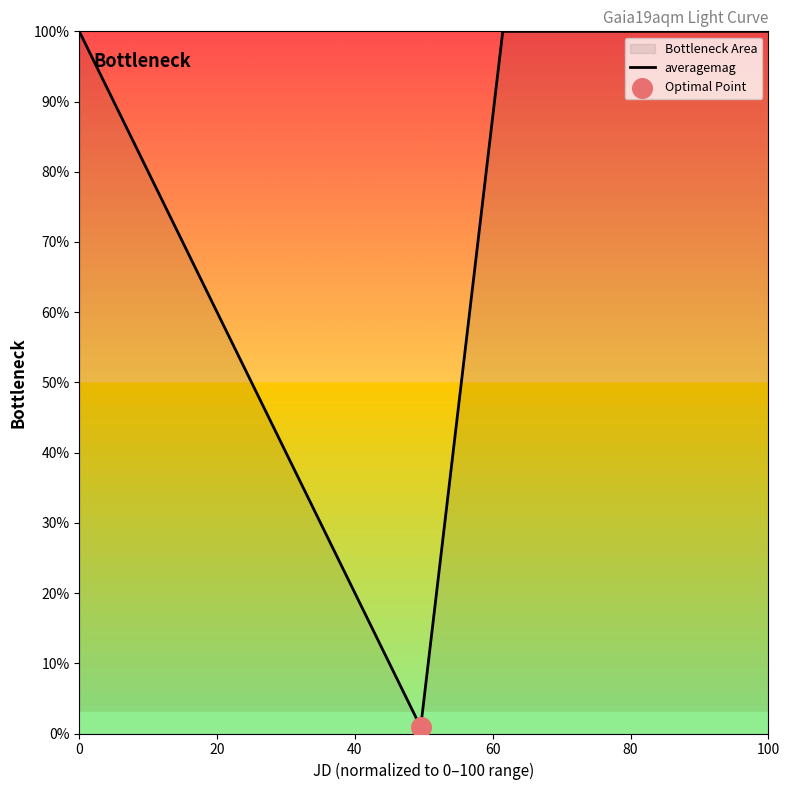

True or false: the data shows 63.4 at 100.

False